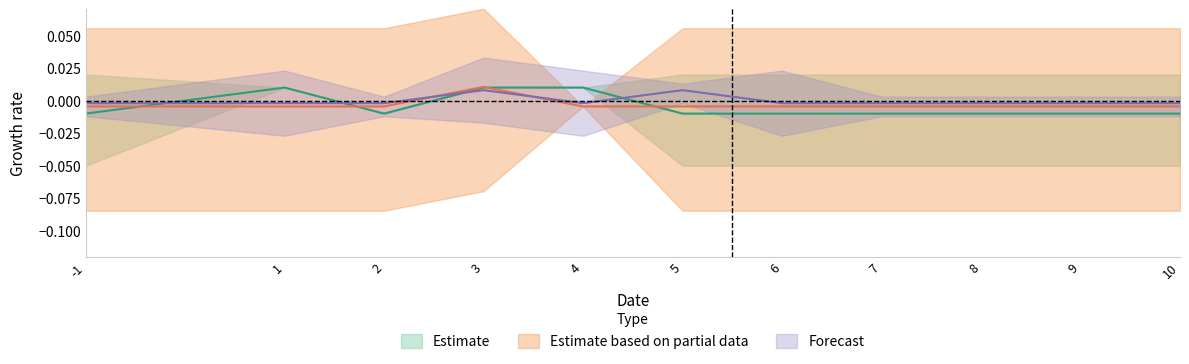

Which label corresponds to the smallest value in the chart?

-1